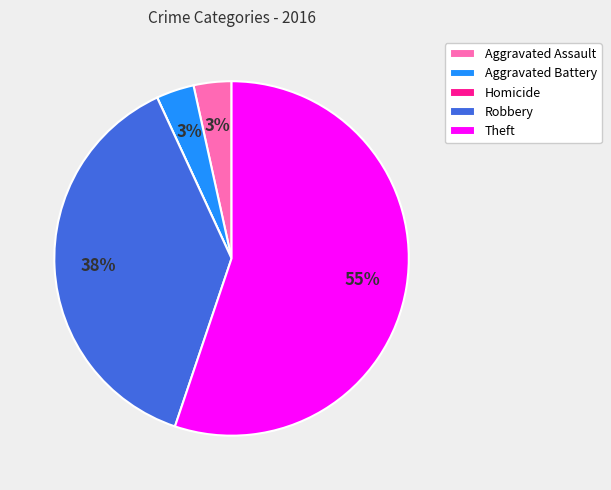

What is the largest slice in the pie chart?

Theft